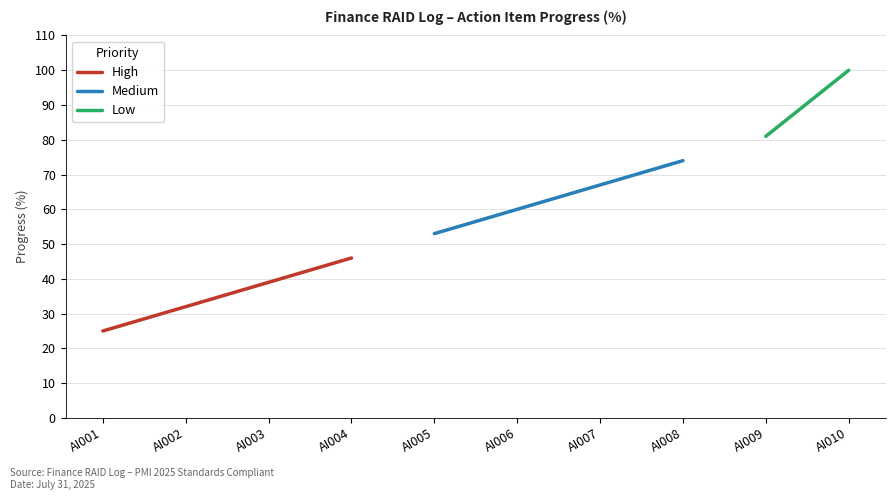

Reading left to right, what are all the values shown in this chart?

AI001=25	AI002=32	AI003=39	AI004=46	AI005=53	AI006=60	AI007=67	AI008=74	AI009=81	AI010=100